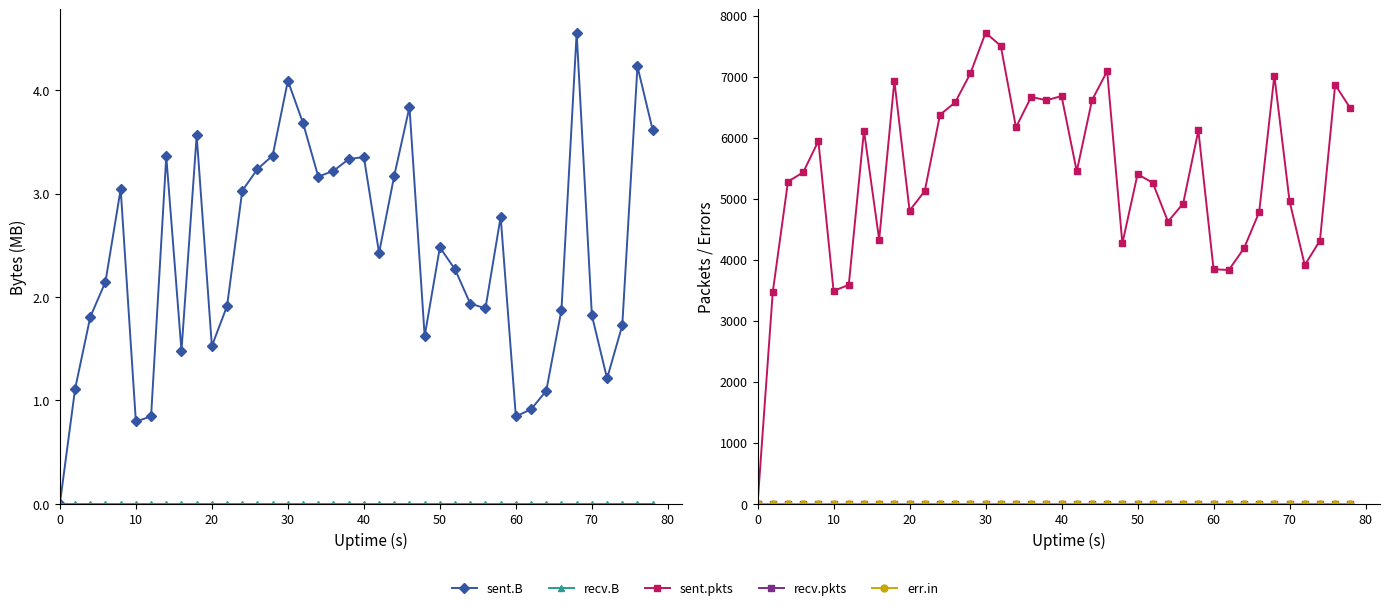

List the series in order of their peak value, highest first.

sent.pkts, sent.B, recv.B, recv.pkts, err.in